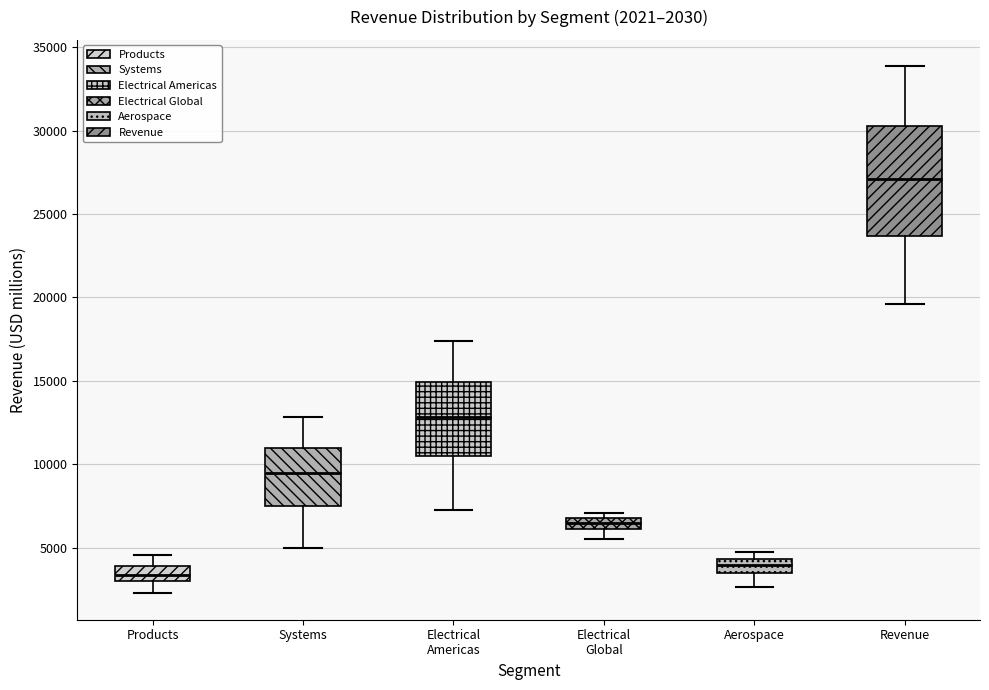

Which box's median line is the highest?

Revenue